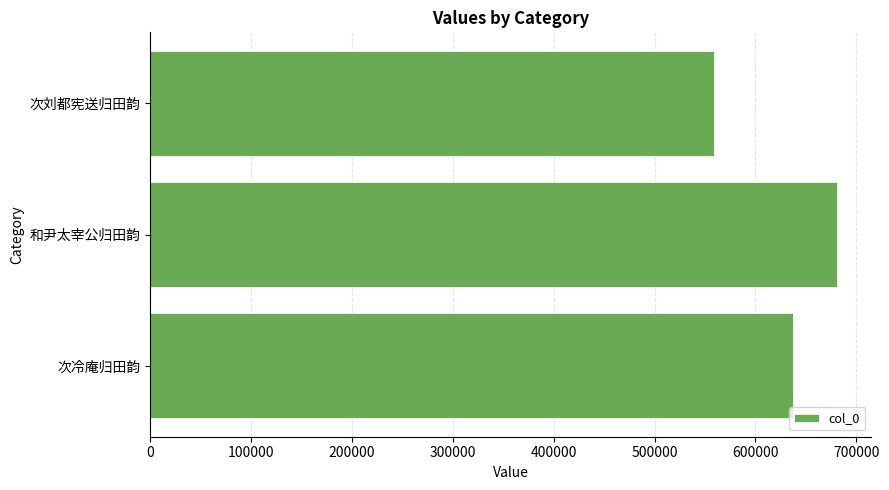

Is it true that the value at 次刘都宪送归田韵 is 789657?

False